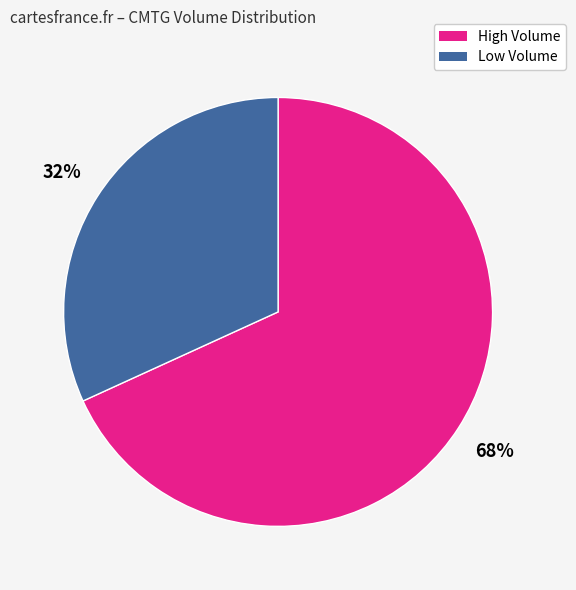

To the nearest percent, what is the difference between the largest and smallest slice percentages?

36%